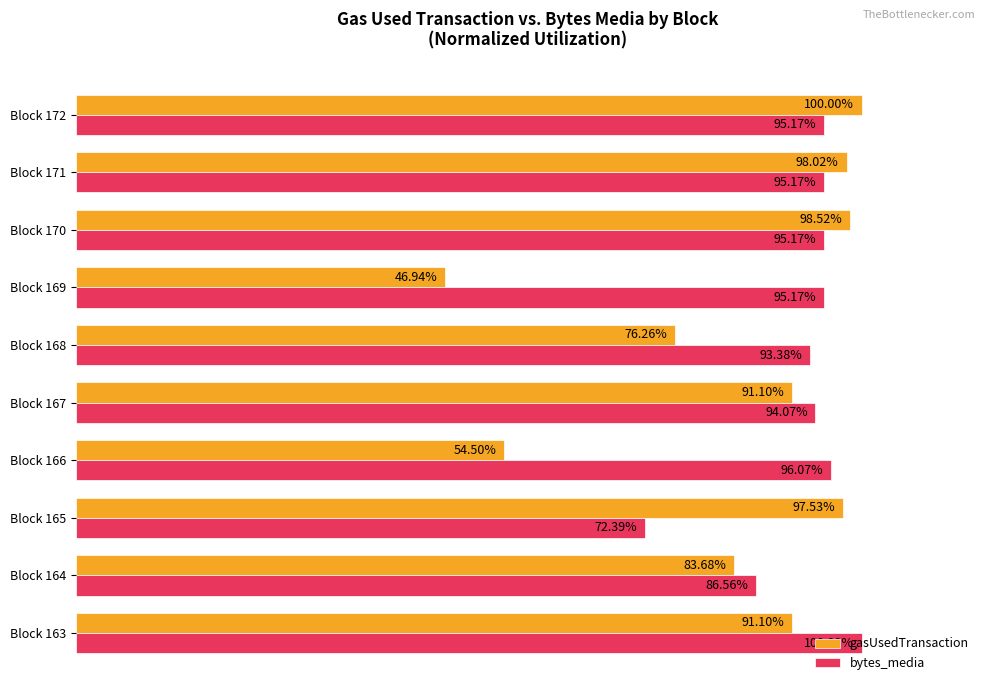

Which series has the largest total across all categories?

bytes_media